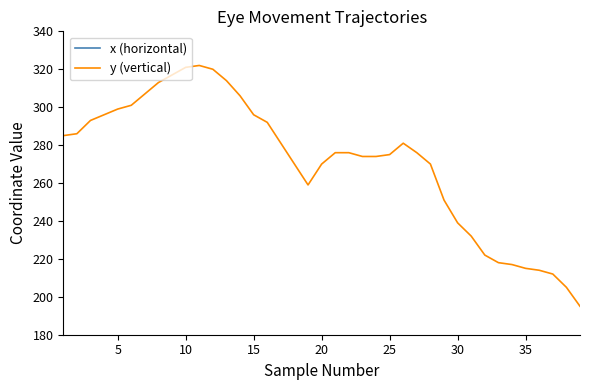

Is this an area chart (filled region under the line)?

No